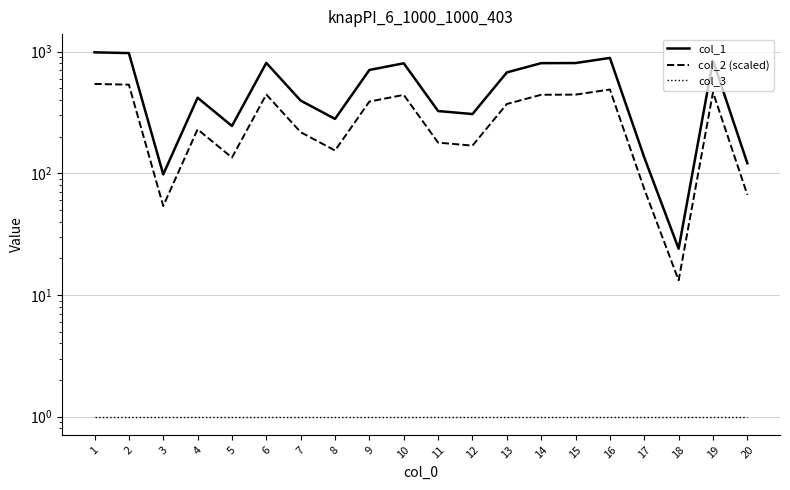

Reading right to left, what are all the values shown in this chart?

col_1: 121.0	843.0	24.0	135.0	888.0	806.0	804.0	675.0	307.0	325.0	802.0	707.0	280.0	396.0	808.0	245.0	418.0	98.0	973.0	987.0
col_2 (scaled): 66.6	463.7	13.2	74.2	488.4	443.3	442.2	371.3	168.9	178.8	441.1	388.9	154.0	217.8	444.4	134.8	229.9	53.9	535.2	542.9
col_3: 1.0	1.0	1.0	1.0	1.0	1.0	1.0	1.0	1.0	1.0	1.0	1.0	1.0	1.0	1.0	1.0	1.0	1.0	1.0	1.0